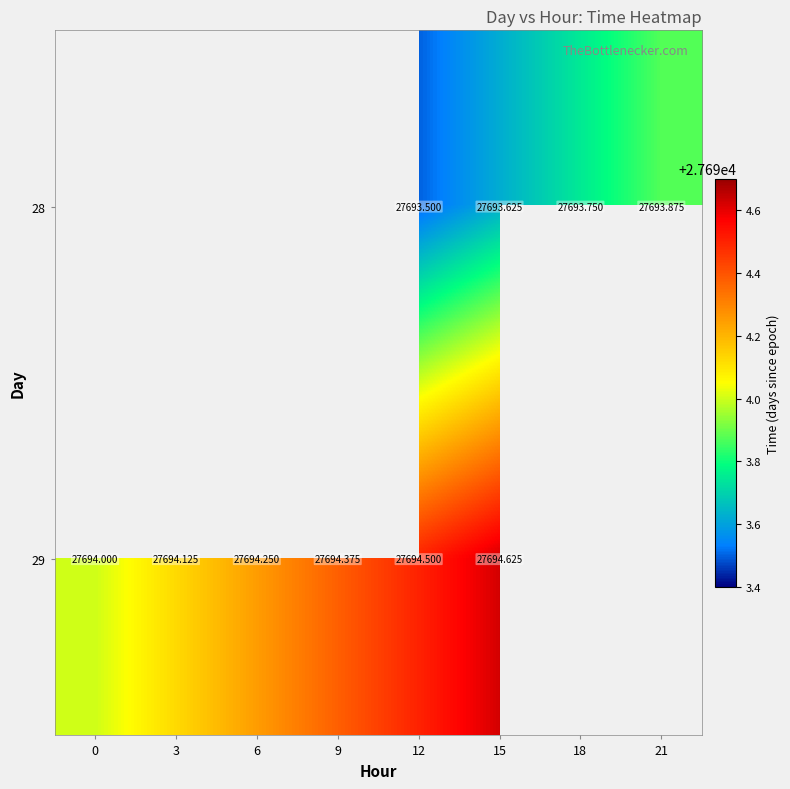

What is the maximum value shown in the chart?

27694.6